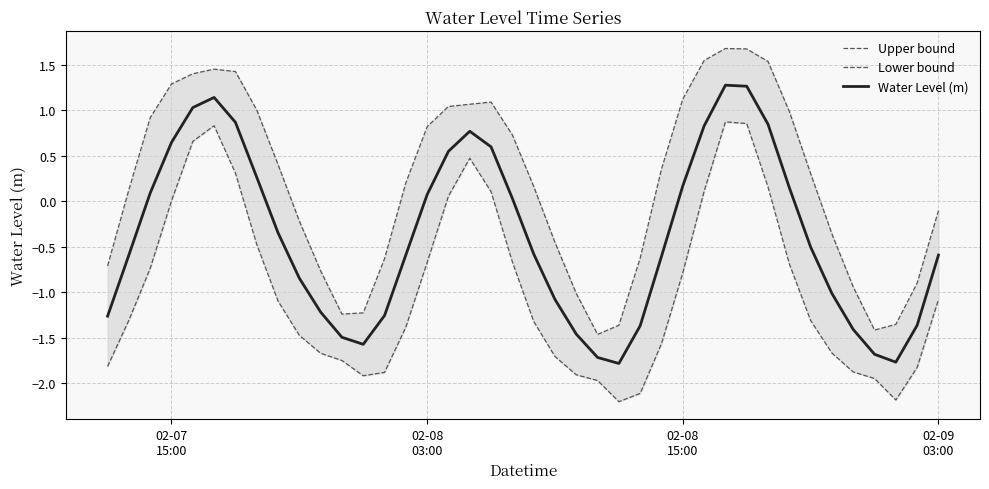

True or false: Lower bound and Upper bound intersect in this chart.

False